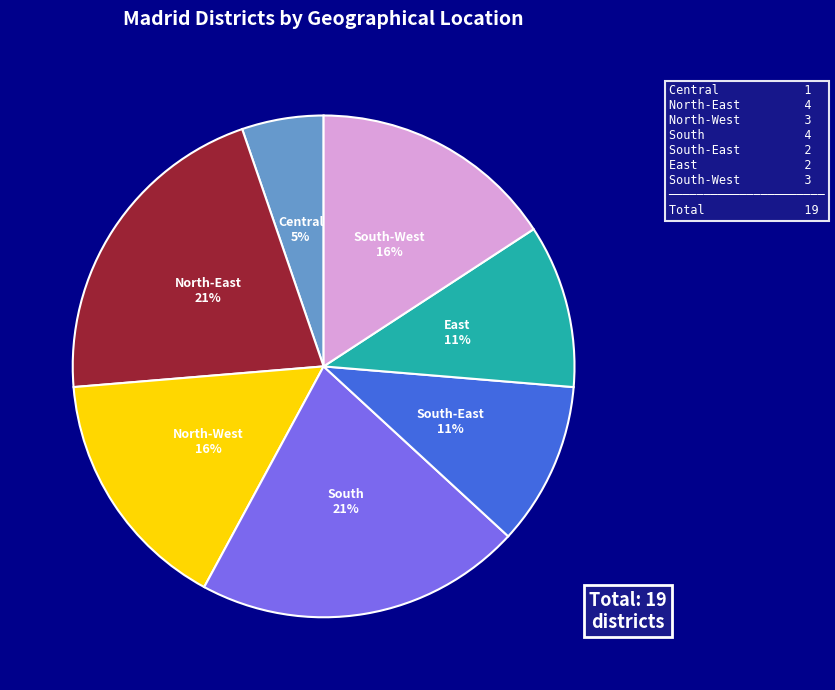

Which slice is the smallest?

Central